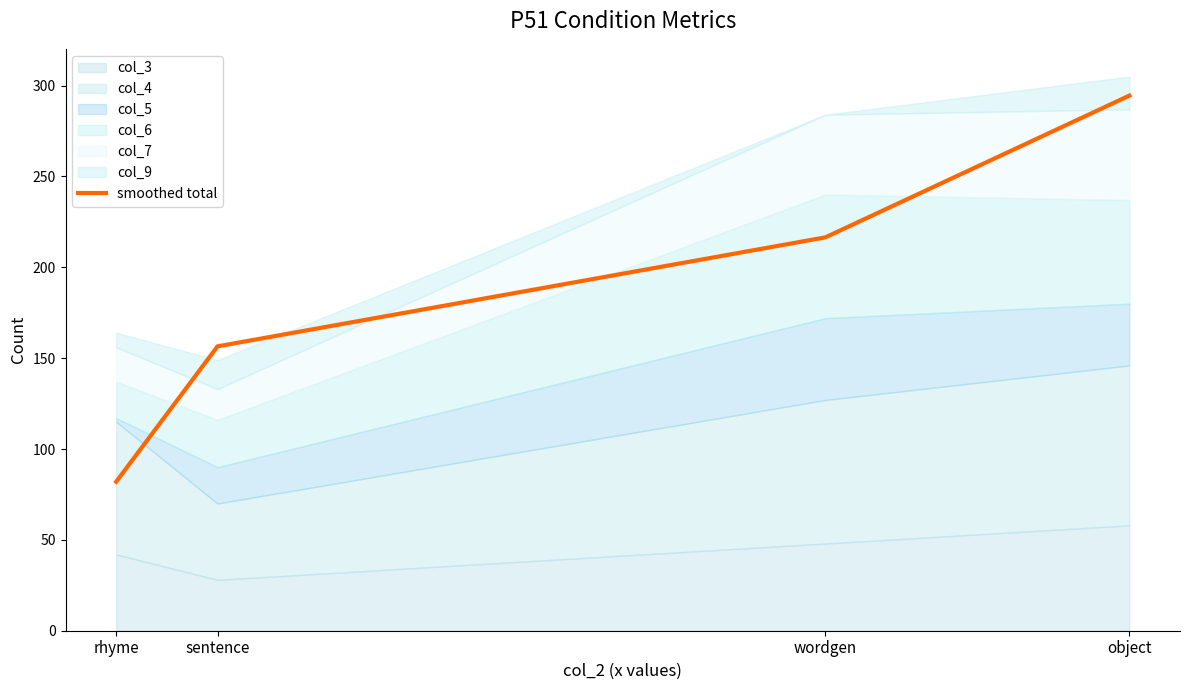

True or false: the data has more than 2 interior local peaks.

False